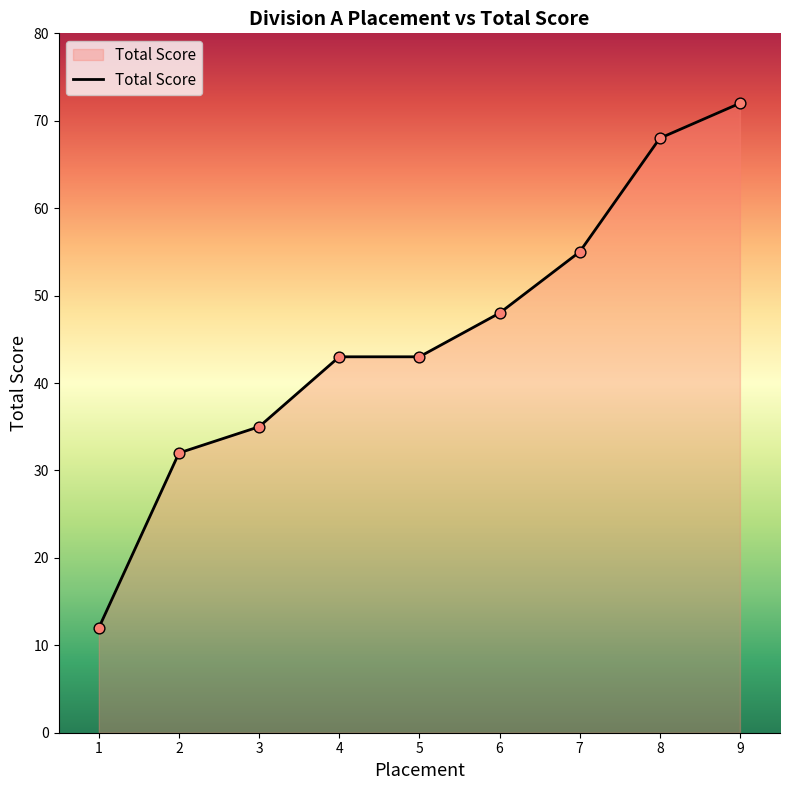

What is the change in value from 8 to 9?

+4